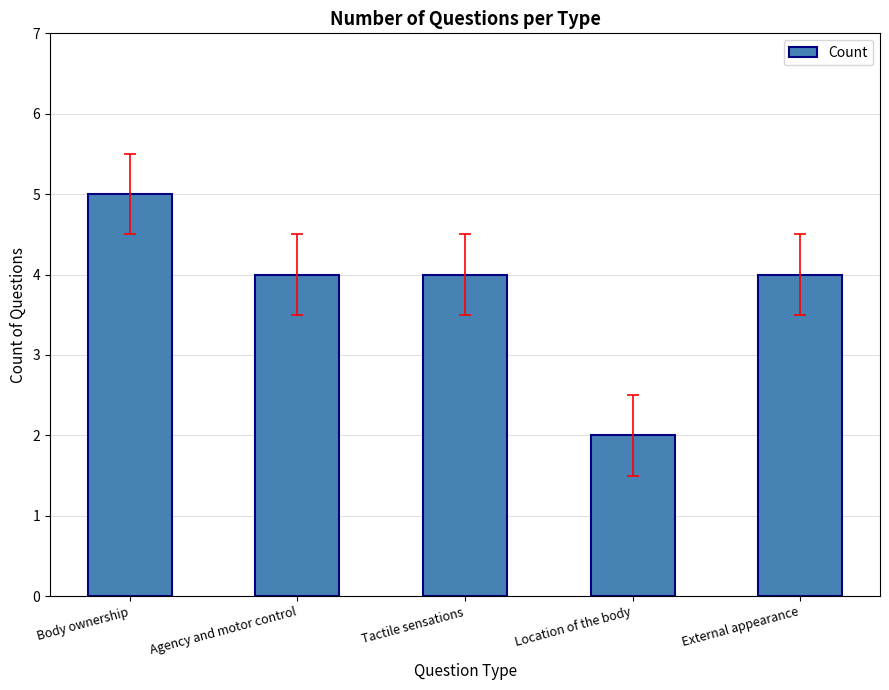

How many values are between 4 and 5?

4